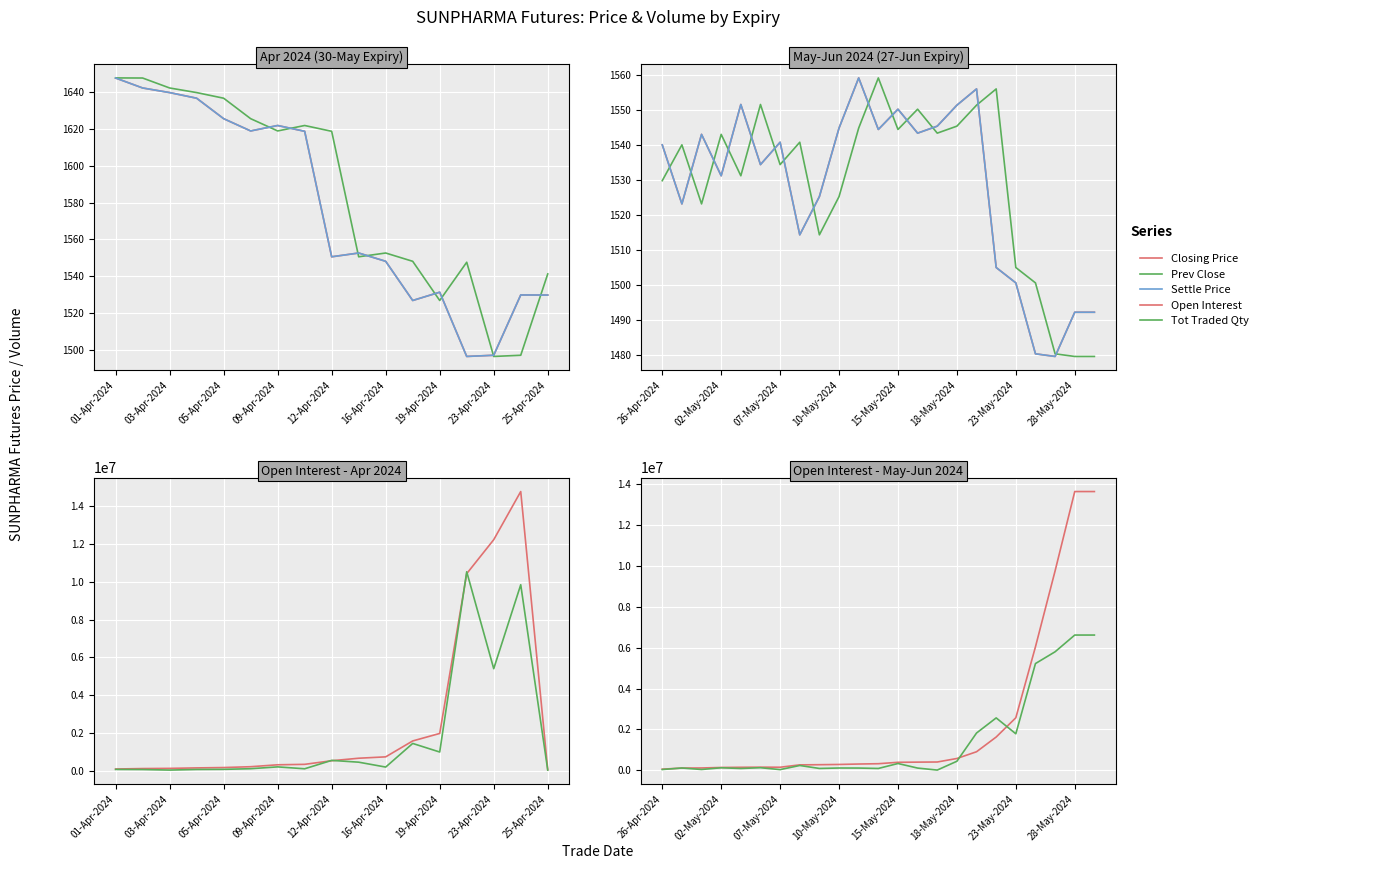

Where does the Closing Price series first go above 1540?

26-Apr-2024